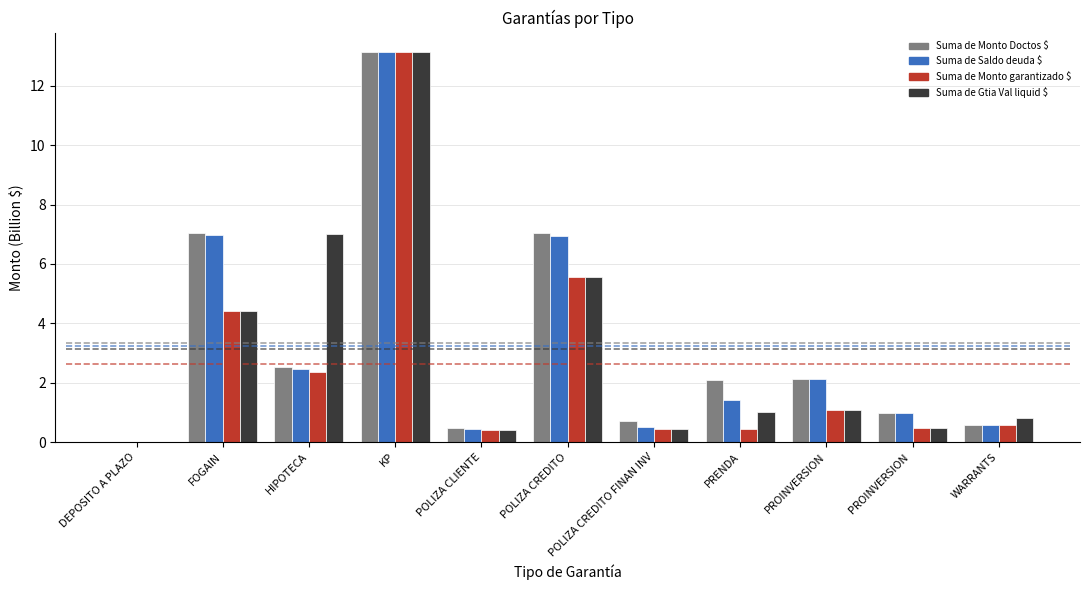

What is the sum of all Suma de Monto Doctos $ values?

36.7